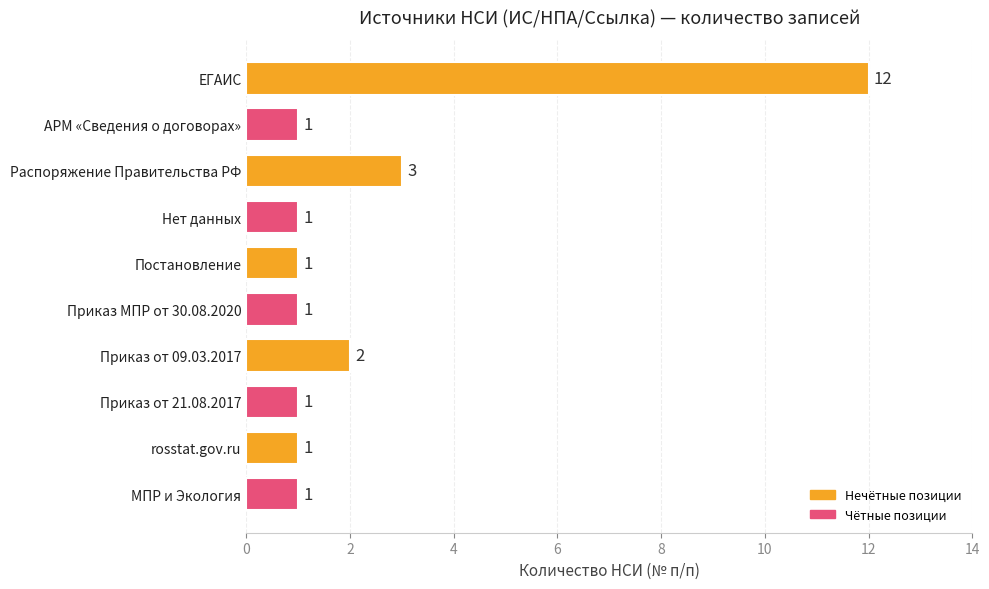

Reading top to bottom, list all the values displayed in this chart.

ЕГАИС=12	АРМ «Сведения о договорах»=1	Распоряжение Правительства РФ=3	Нет данных=1	Постановление=1	Приказ МПР от 30.08.2020=1	Приказ от 09.03.2017=2	Приказ от 21.08.2017=1	rosstat.gov.ru=1	МПР и Экология=1